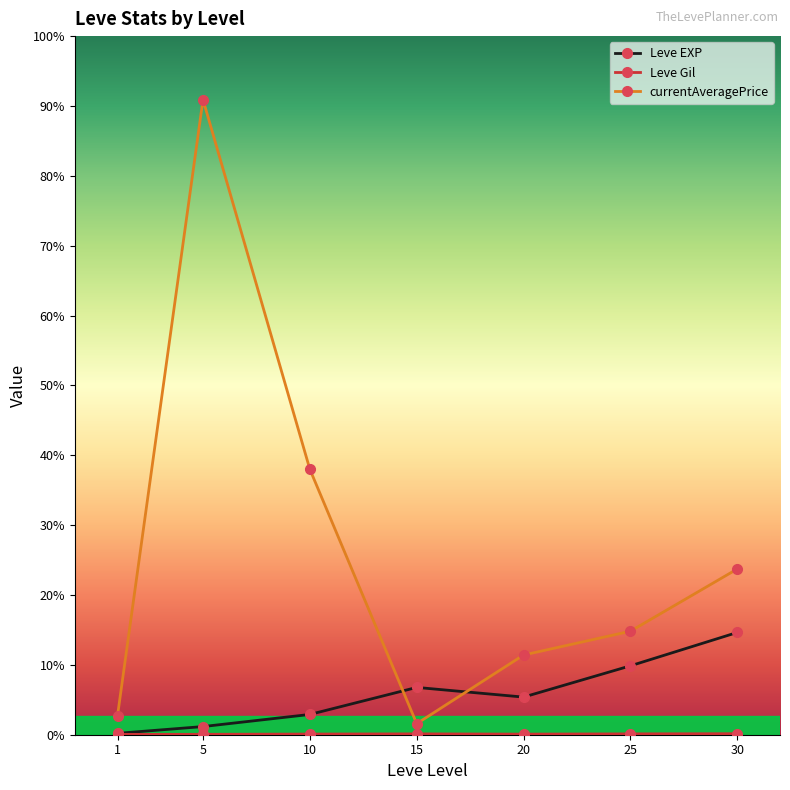

What value does the Leve EXP series have at 30?

37715.0